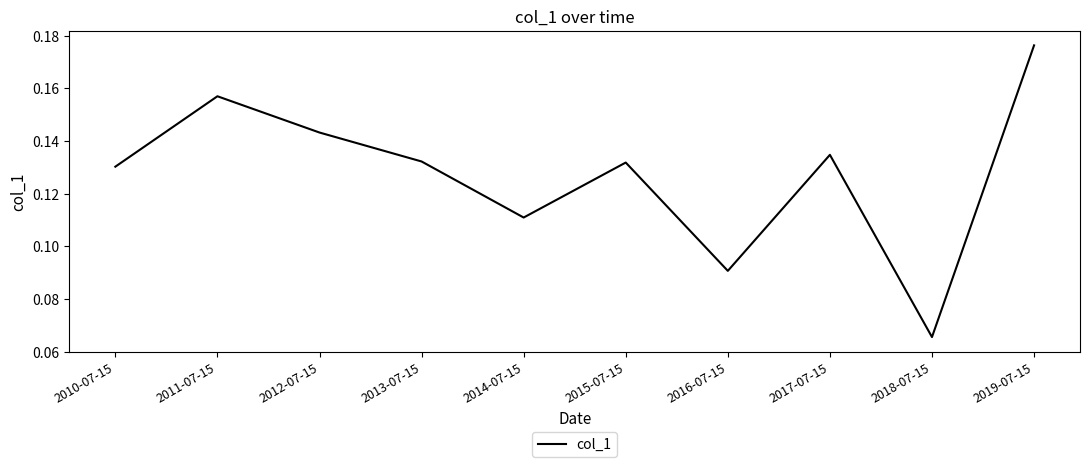

Where is the data nearest to the value 0?

2018-07-15